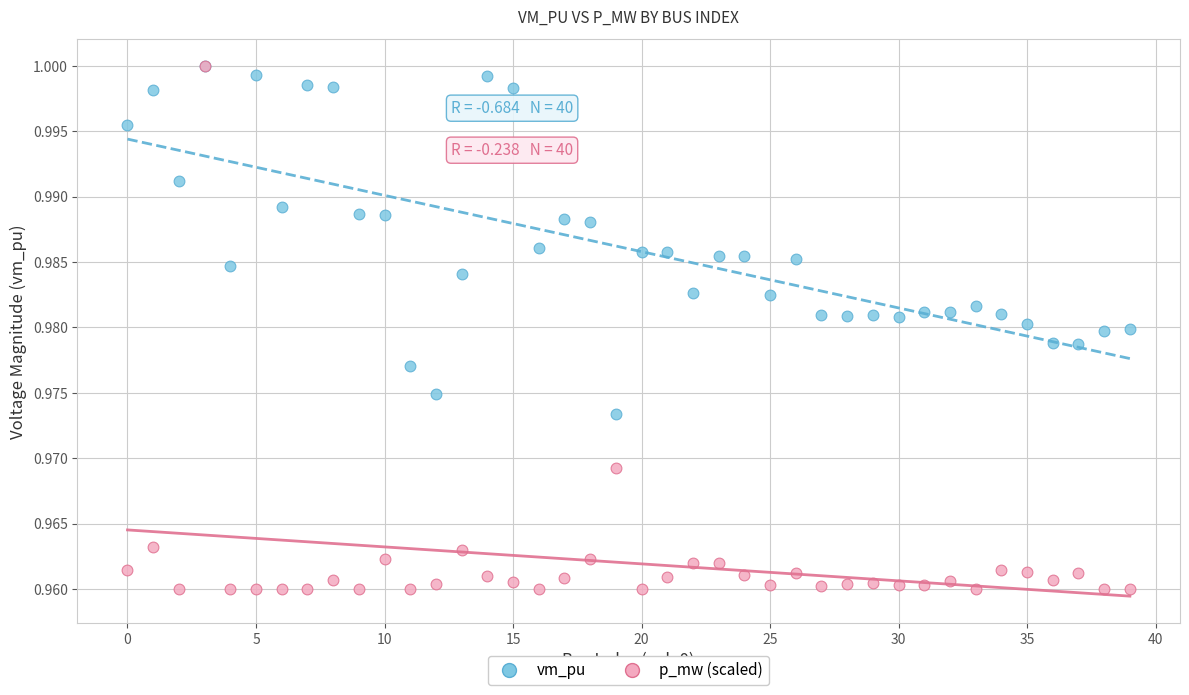

Which series contains the lowest Y value?

p_mw (scaled)